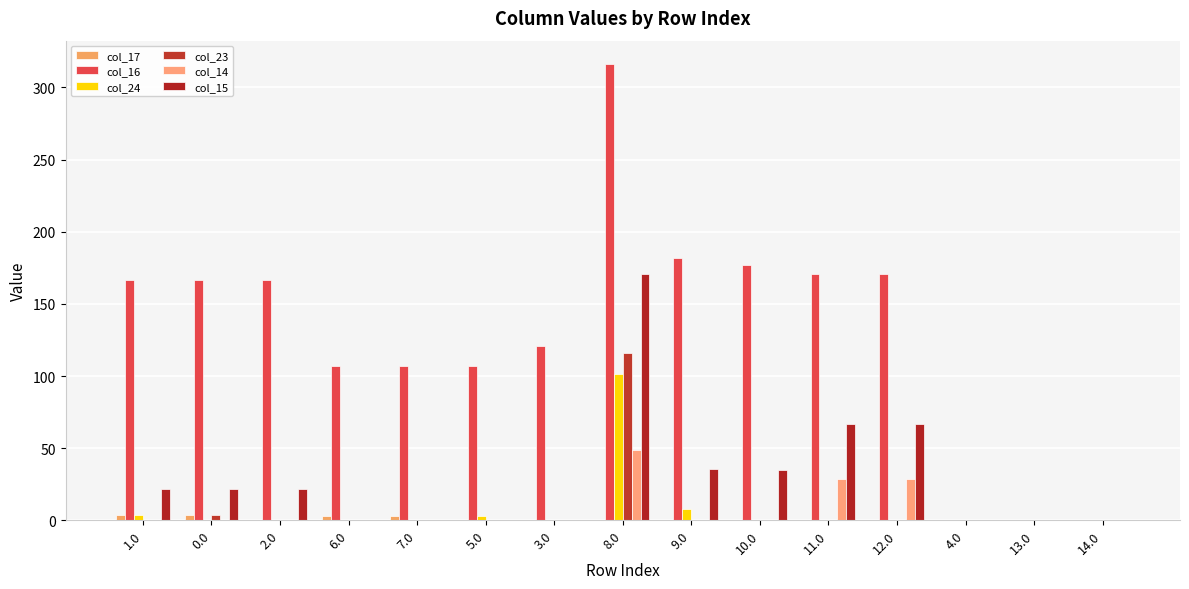

At 9.0, list the series in order from smallest to largest.

col_17, col_23, col_14, col_24, col_15, col_16